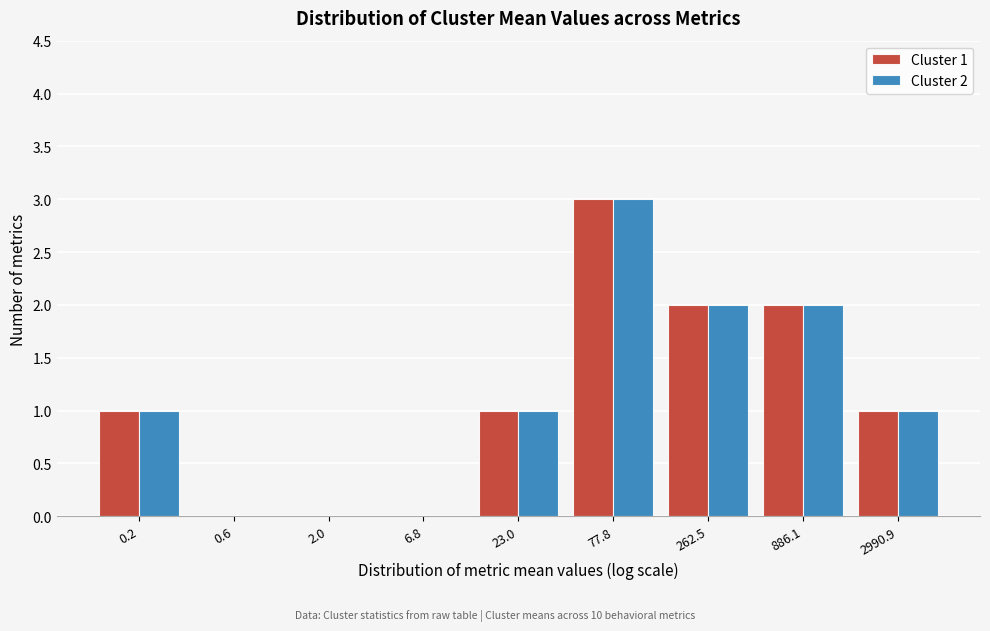

Reading left to right, transcribe all the data shown in this chart.

Cluster 1: 0.2=1	0.6=0	2.0=0	6.8=0	23.0=1	77.8=3	262.5=2	886.1=2	2990.9=1
Cluster 2: 0.2=1	0.6=0	2.0=0	6.8=0	23.0=1	77.8=3	262.5=2	886.1=2	2990.9=1